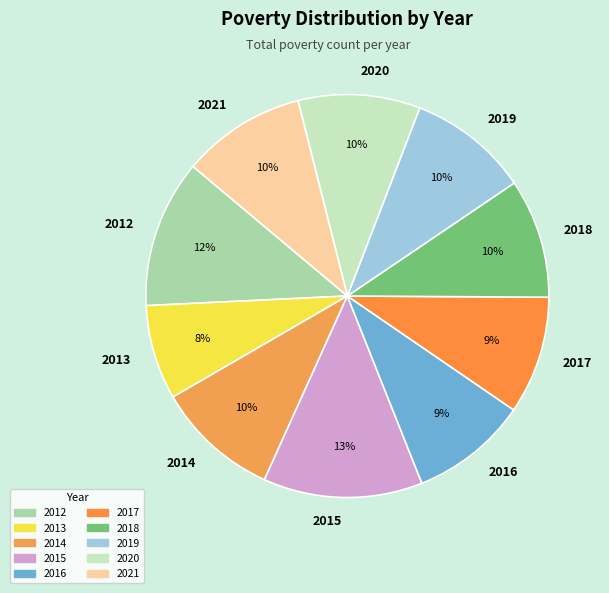

Is there a majority slice in this chart?

No